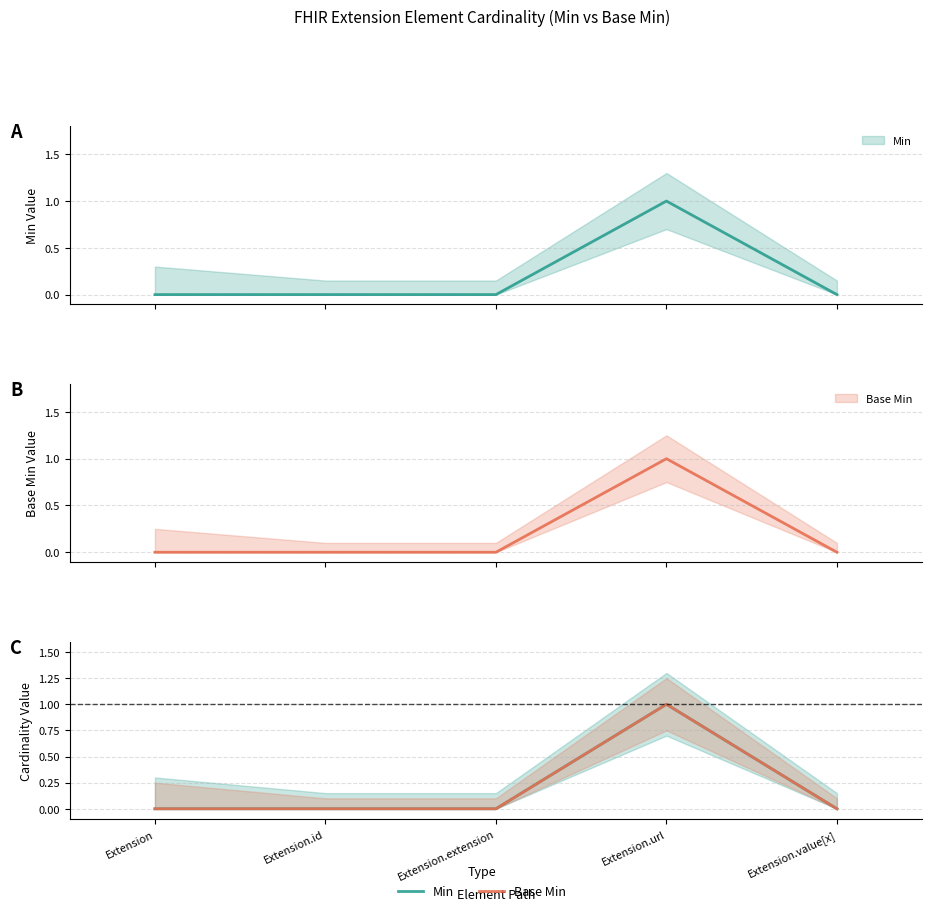

Rank the series by their maximum value, from highest to lowest.

Min, Base Min